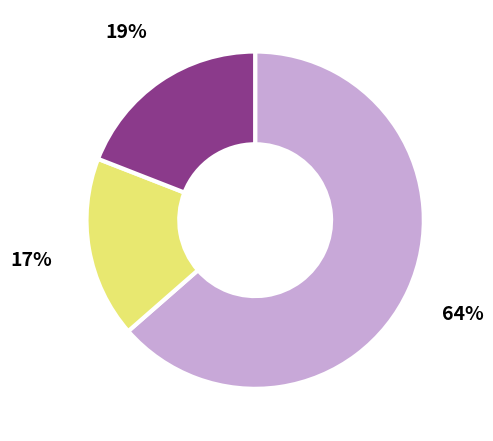

To the nearest percent, what is the average slice percentage?

33%